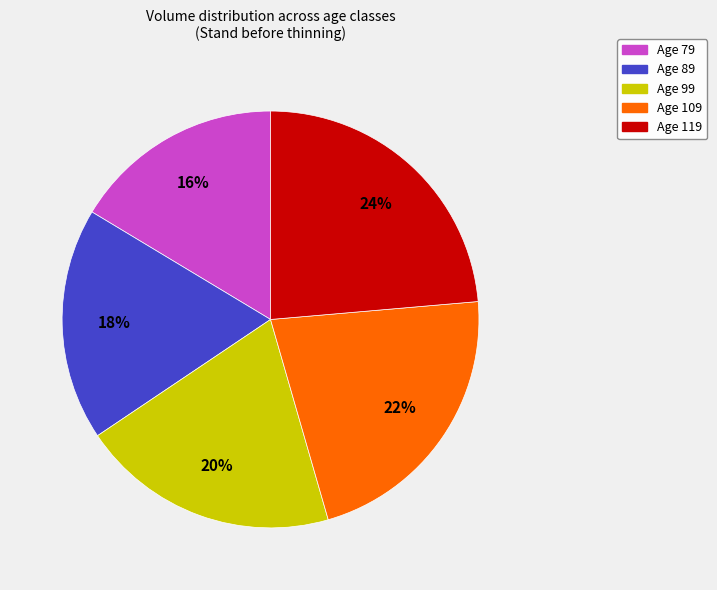

How many slices are in this pie chart?

5